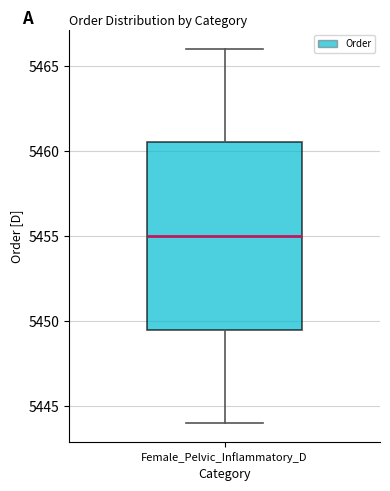

Where is the upper edge of the box for Female_Pelvic_Inflammatory_D on the y-axis? The values are not printed on the chart, so give them approximately, as read against the axis.

5460.5